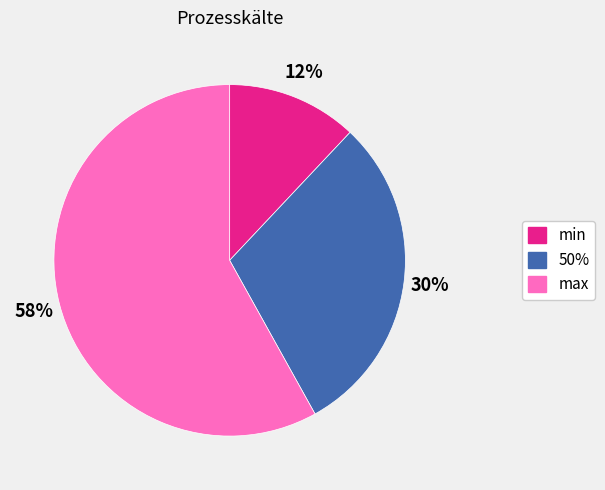

To the nearest percent, what is the difference between the 50% and max slice percentages?

28%